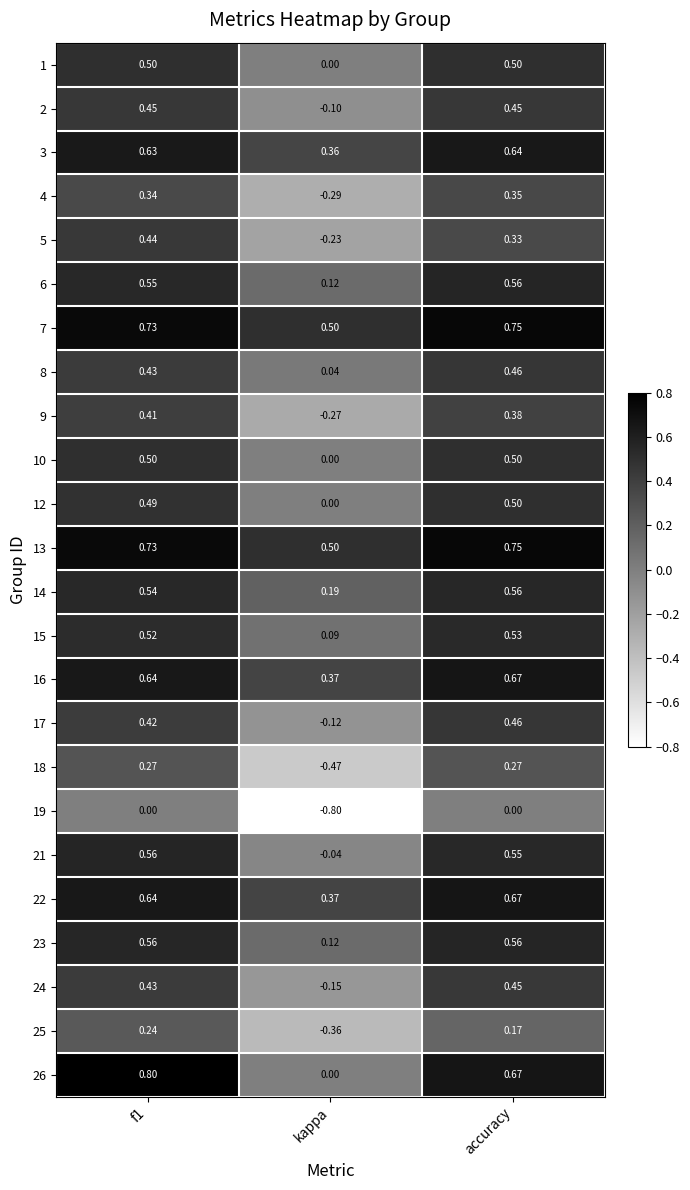

What is the difference between the highest and lowest values at kappa?

1.3